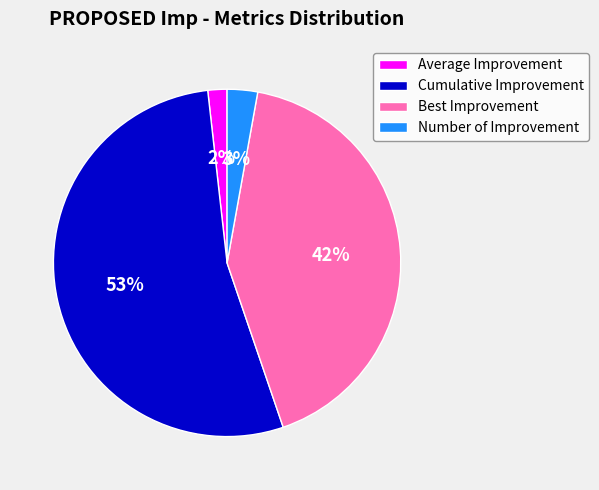

Rank the categories by value from highest to lowest.

Cumulative Improvement, Best Improvement, Number of Improvement, Average Improvement